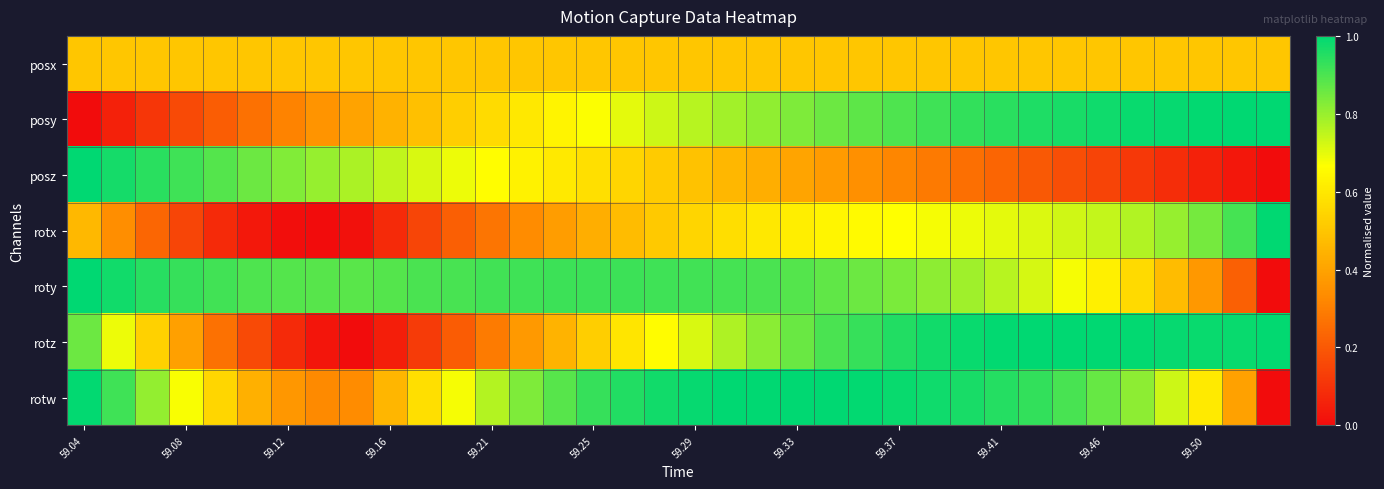

At how many categories does at least one series exceed 0?

36